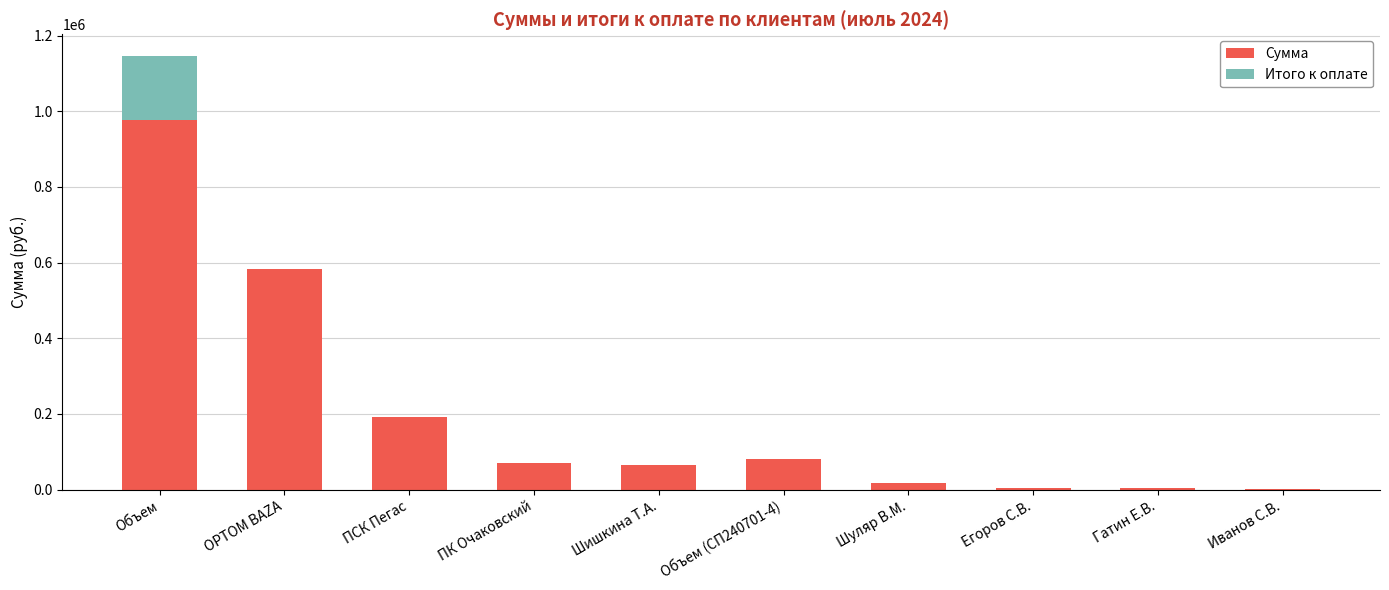

Are the bars grouped side by side (vs. stacked)?

No